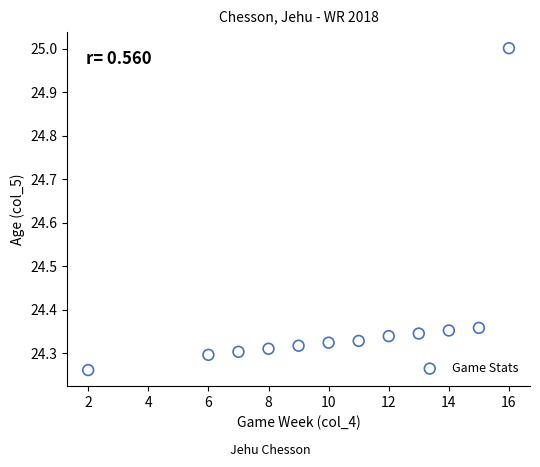

What is the range of Y values (max minus min)?

0.7